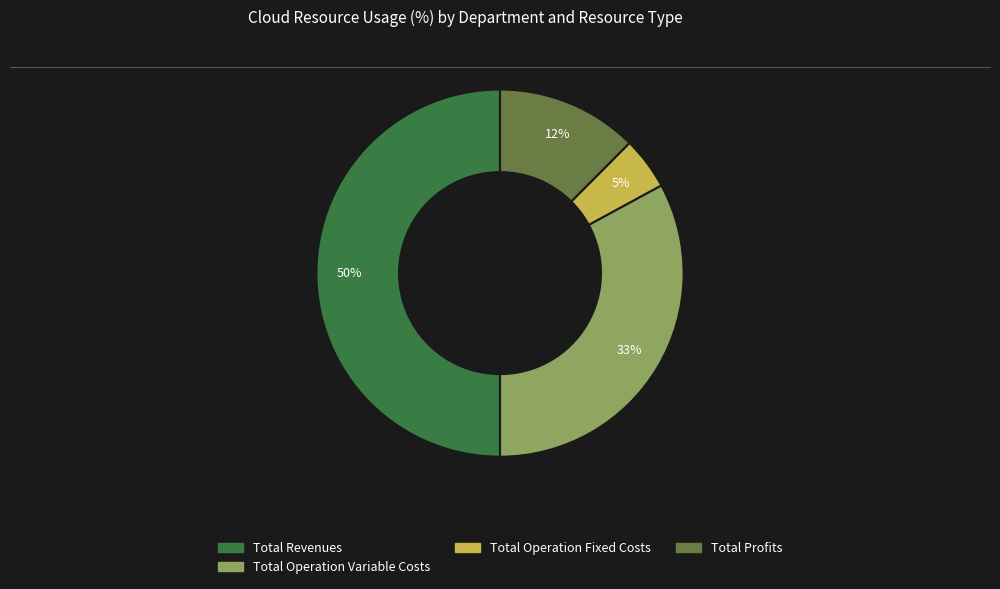

To the nearest percent, what is the average slice percentage?

25%